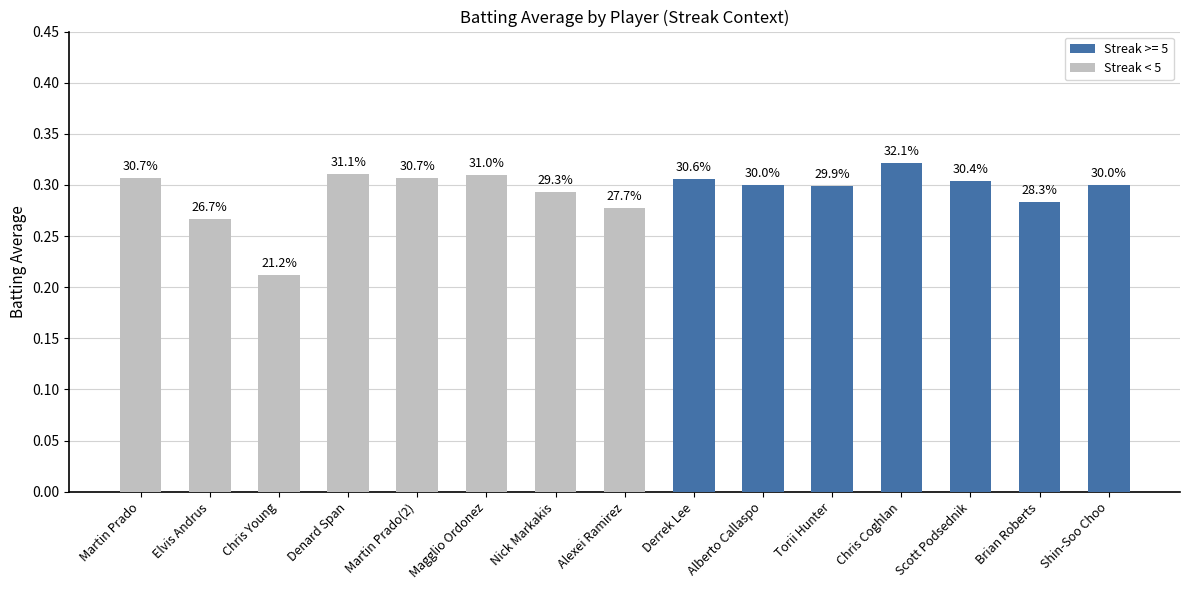

What is the minimum value shown in the chart?

0.2